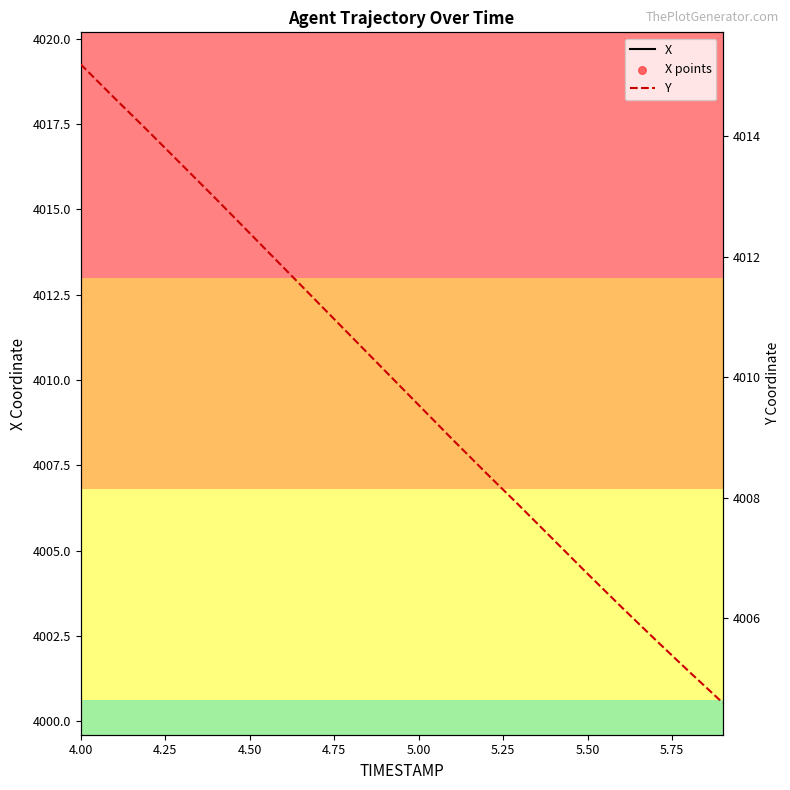

Which series contains the lowest Y value?

X